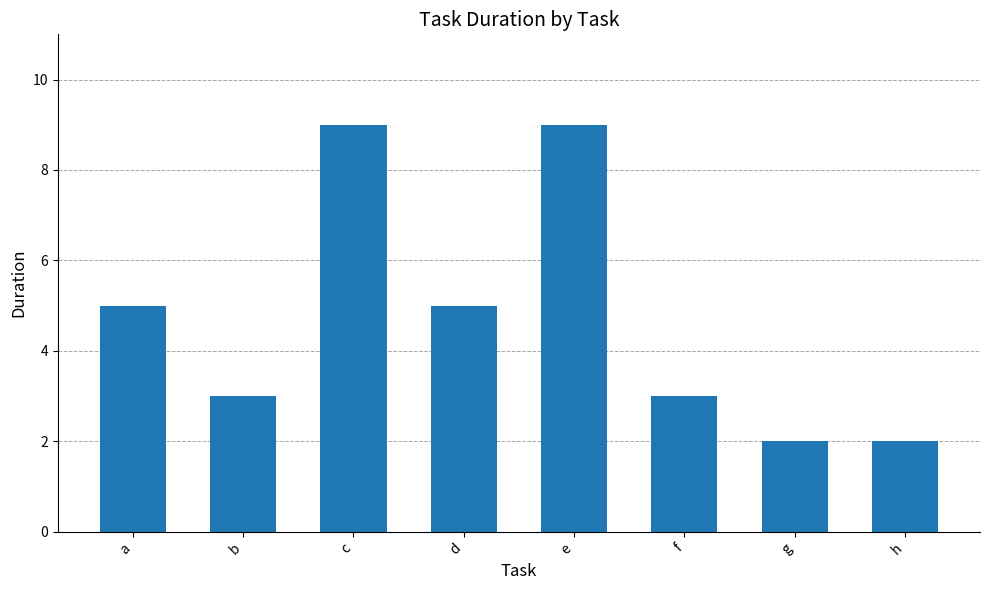

The value at h is 1. True or false?

False